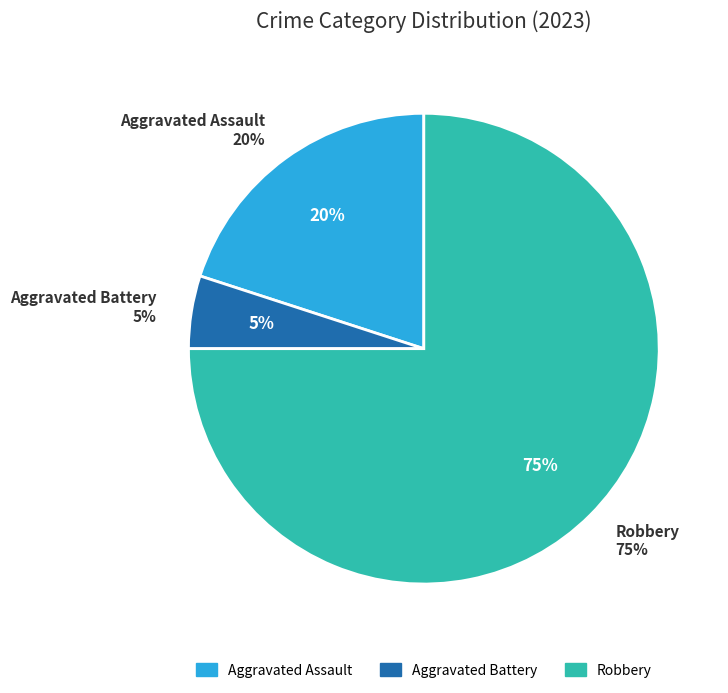

What is the total percentage of Aggravated Assault and Aggravated Battery?

25.0%